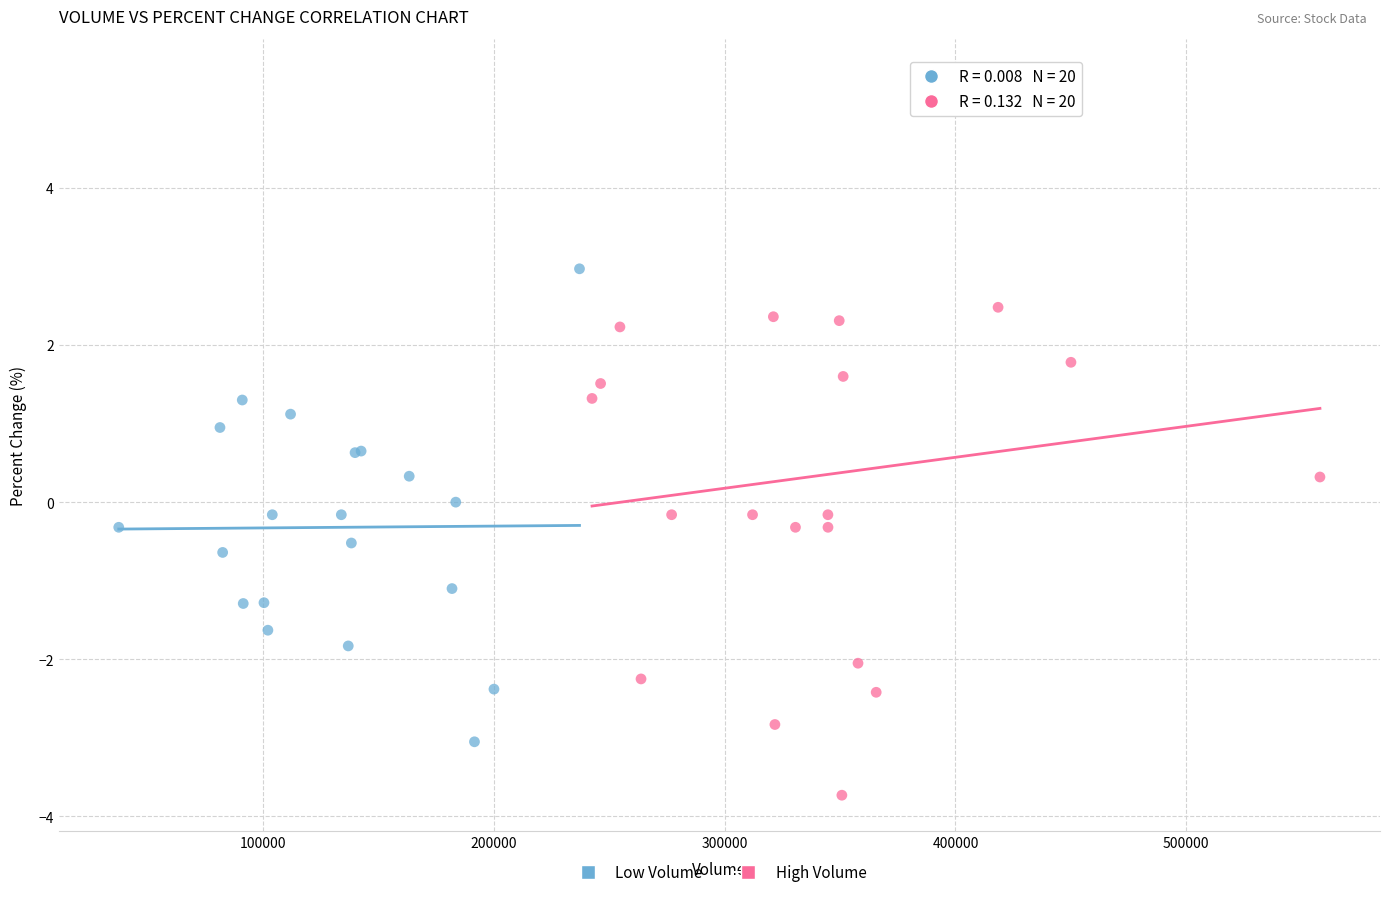

Which series contains the lowest Y value?

High Volume